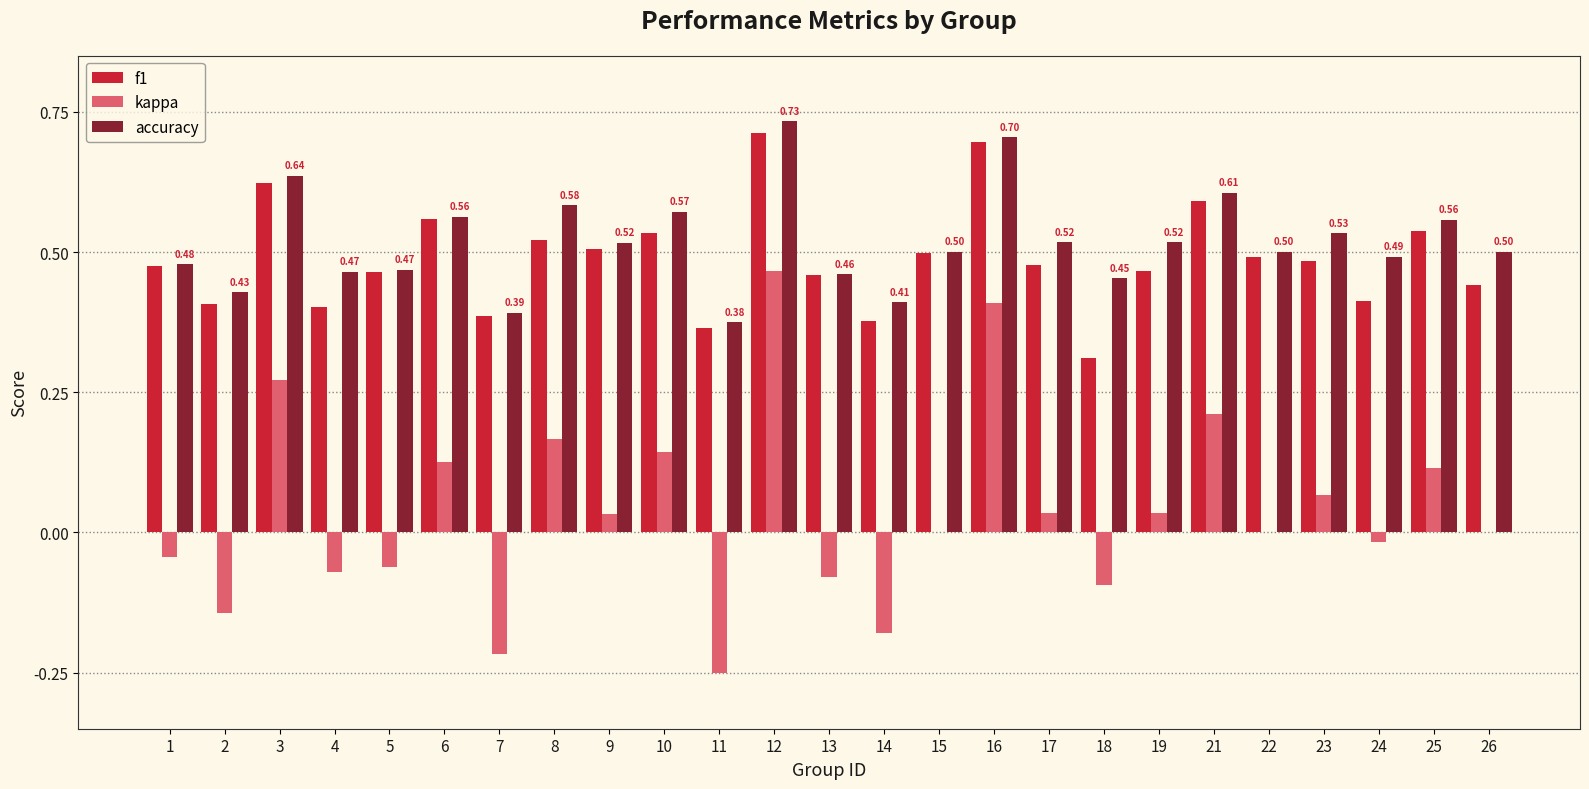

What is the sum of all accuracy values?

13.0